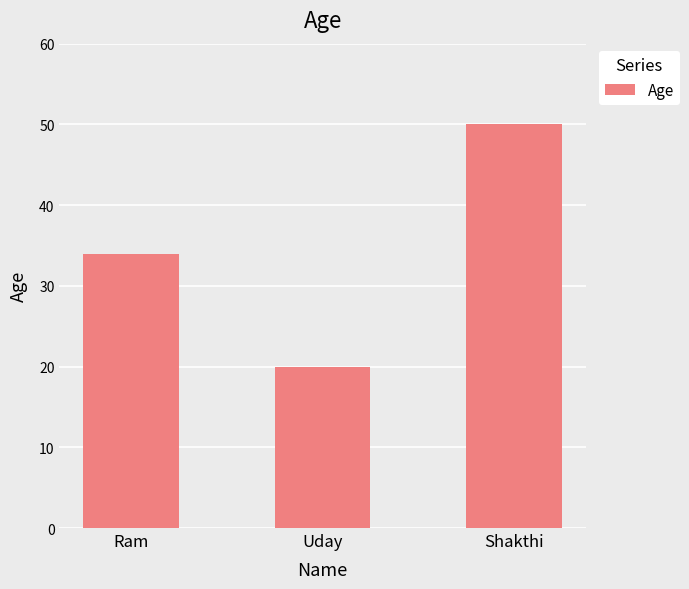

List the labels in order of value, largest first.

Shakthi, Ram, Uday